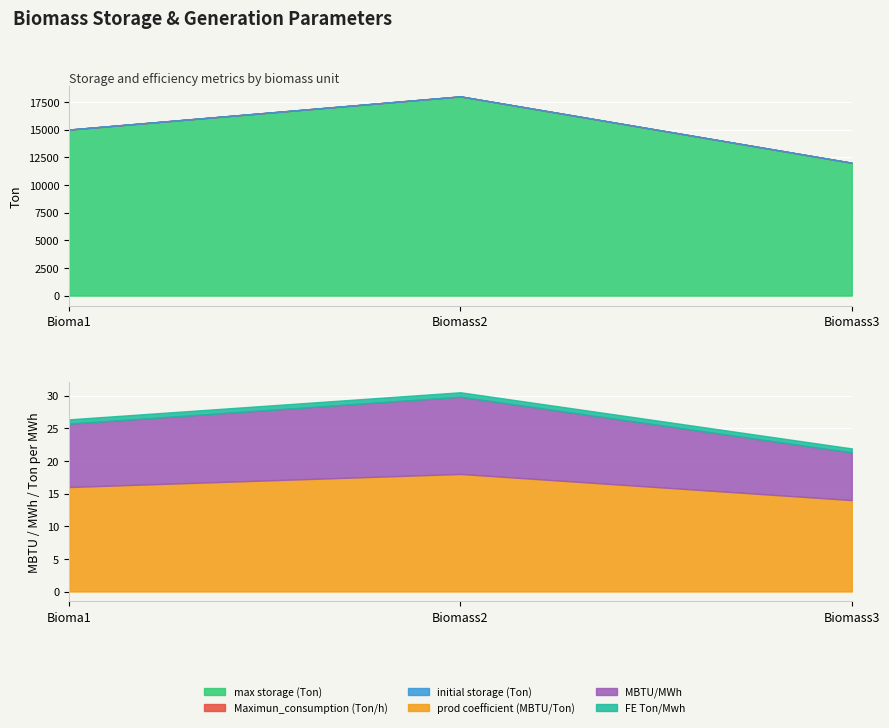

True or false: initial storage (Ton) has a value of 0.4 at Bioma1.

True